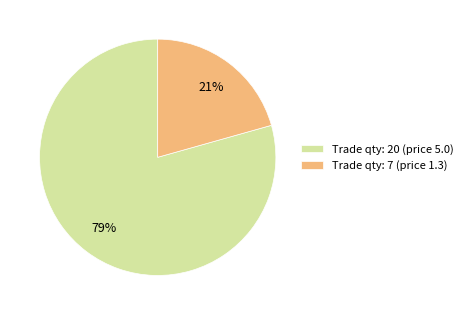

What is the majority slice?

Trade qty: 20 (price 5.0)